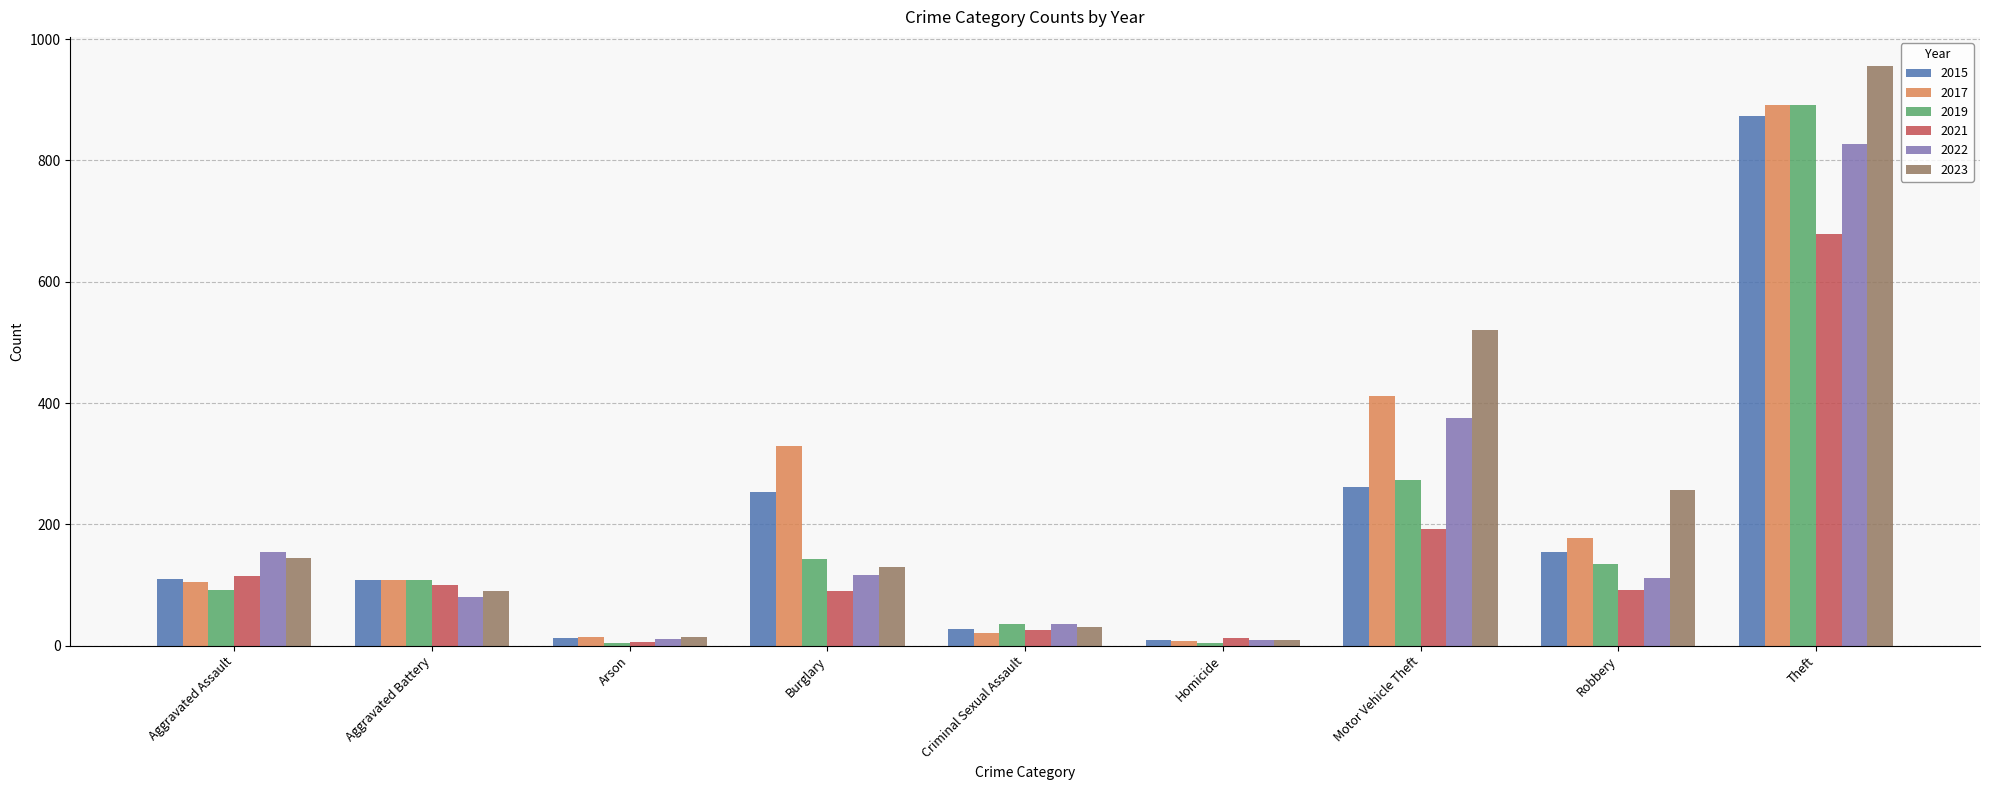

Is it true that 2015 equals 215 at Robbery?

False